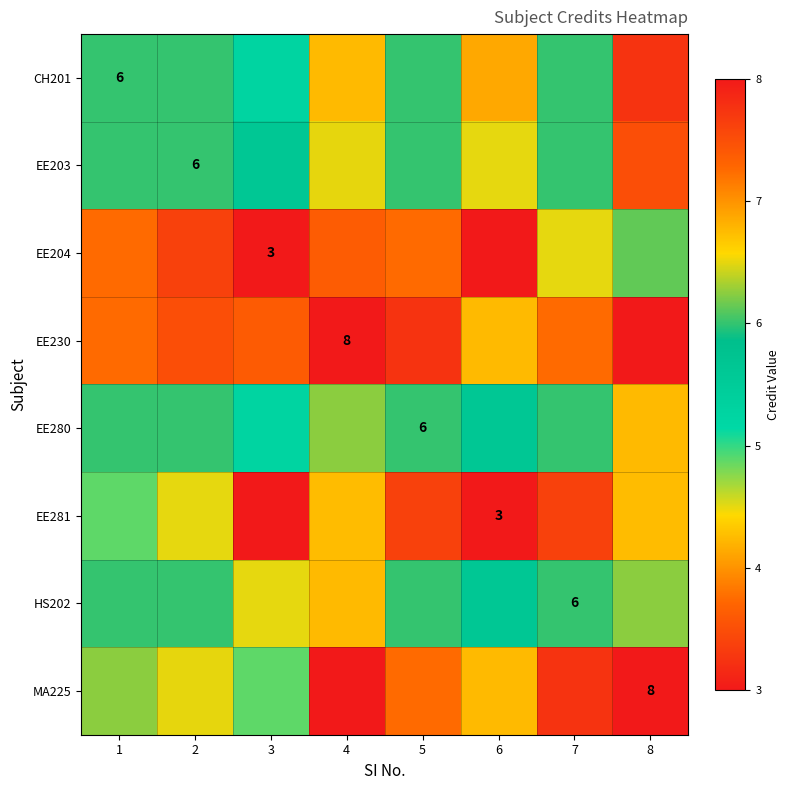

What is the total value across all series at 5?

46.1